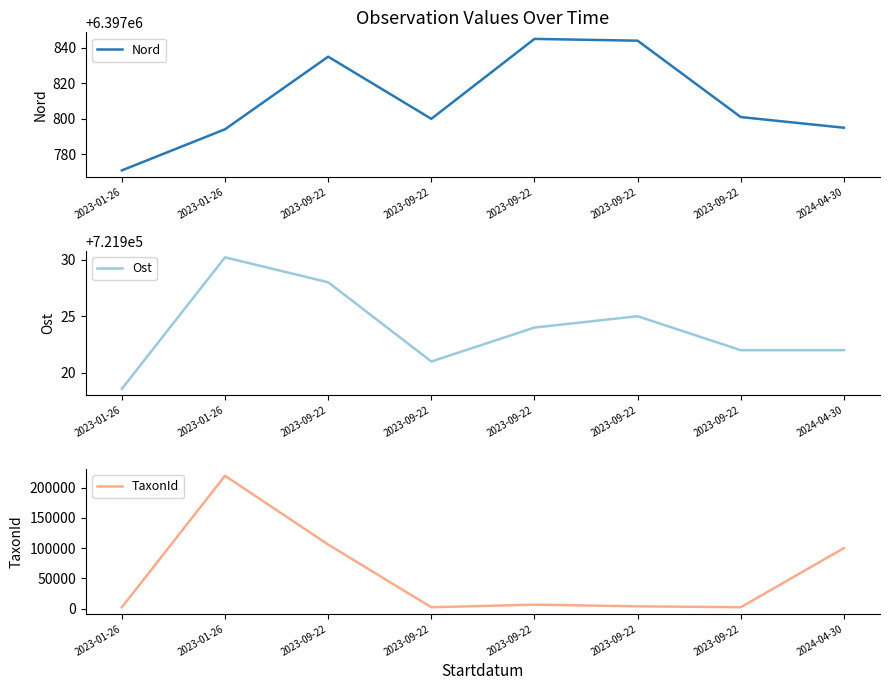

The TaxonId series shows 2180.0 at 2023-01-26. True or false?

True